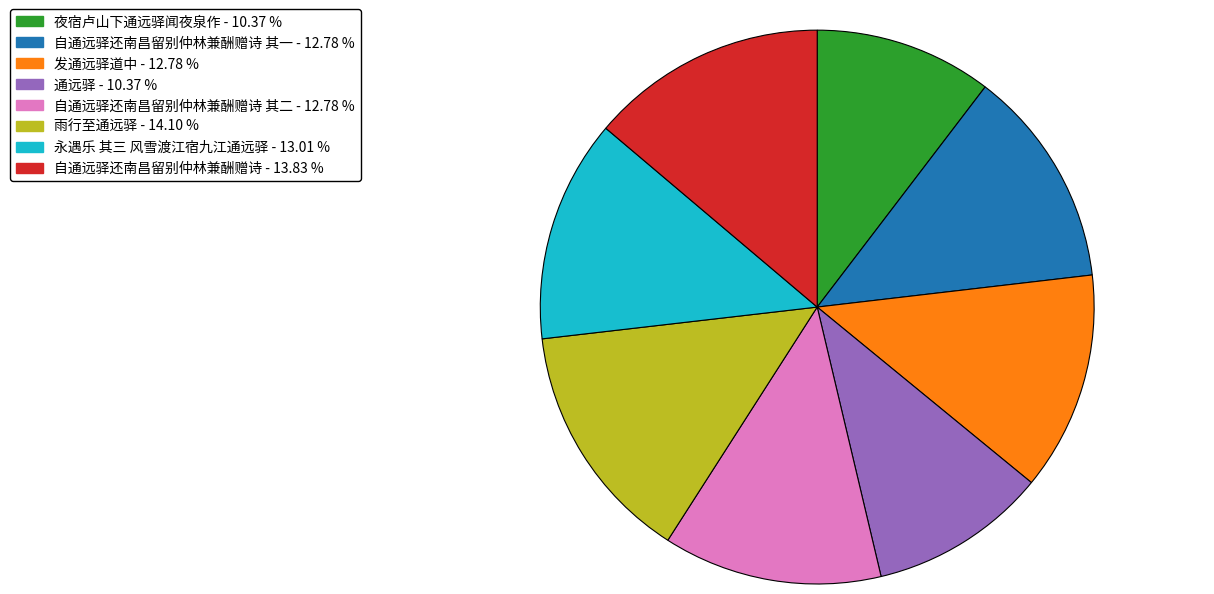

What is the ratio of the value at 发通远驿道中 - 12.78 % to the value at 夜宿卢山下通远驿闻夜泉作 - 10.37 %?

1.2